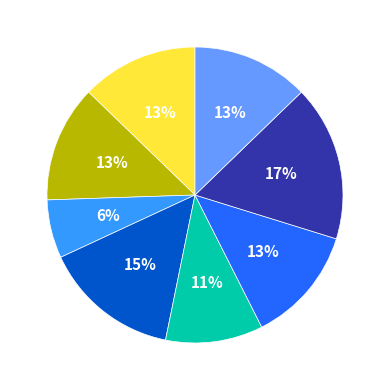

To the nearest percent, what is the difference between the largest and smallest slice percentages?

11%